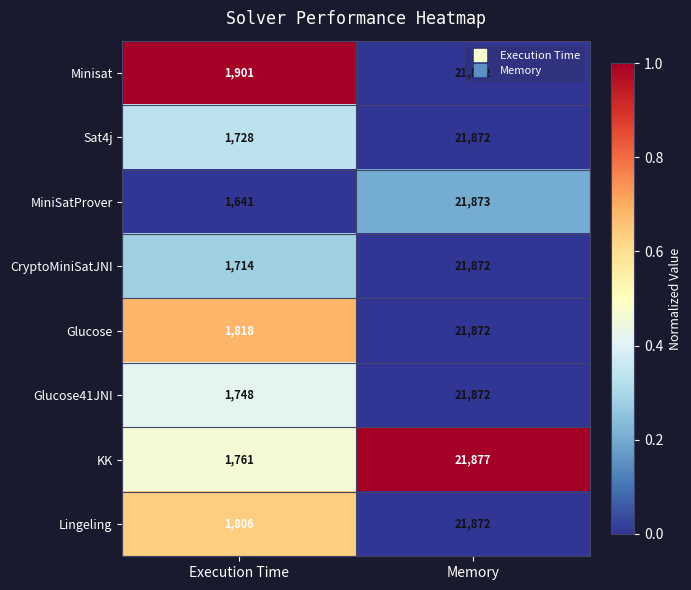

What is the maximum value shown in the chart?

21877